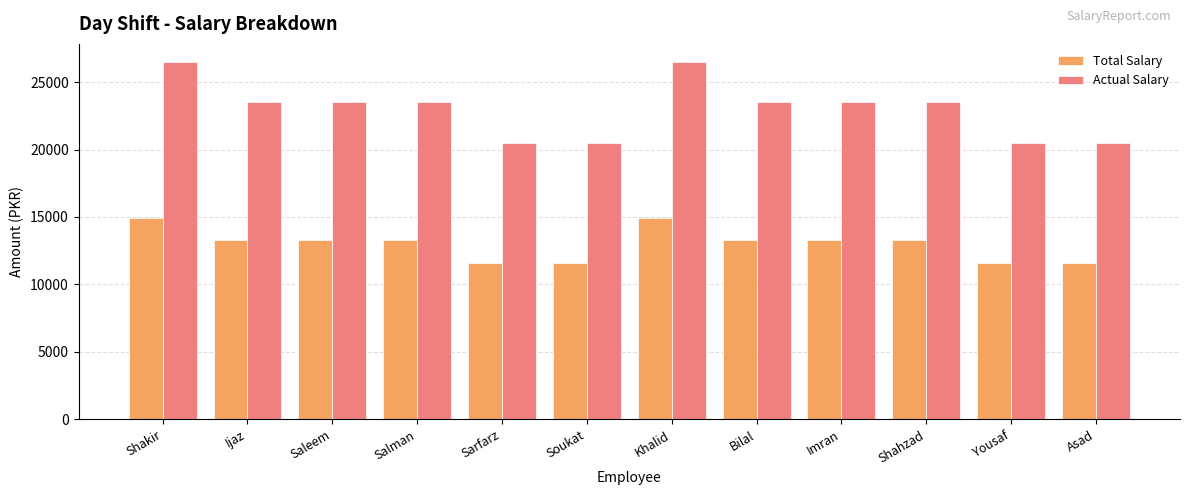

What is the difference between the maximum and minimum values in the Total Salary series?

3387.1